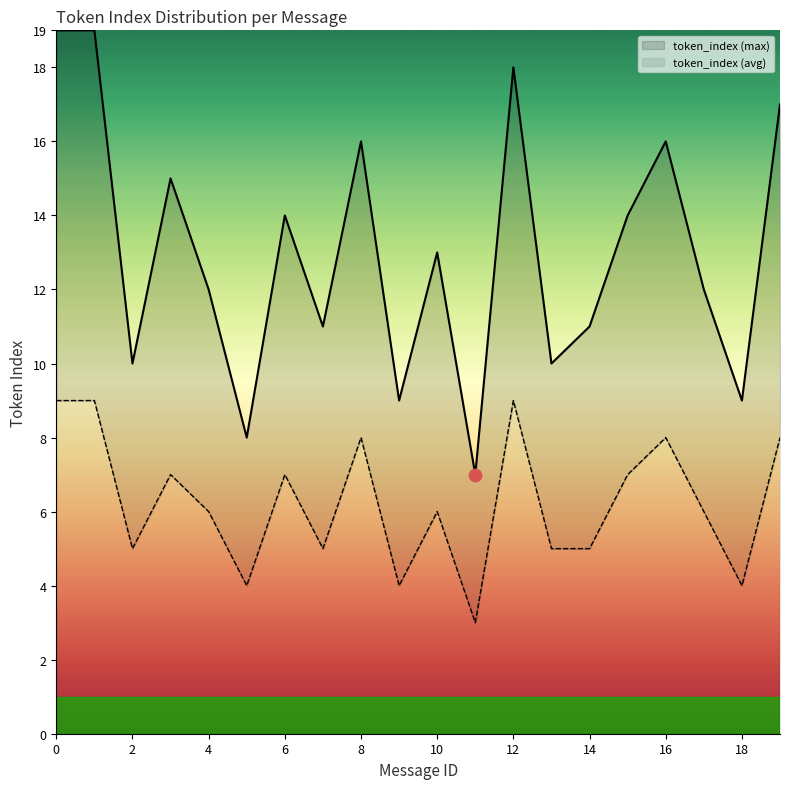

Which has a higher value, 19 or 17?

19